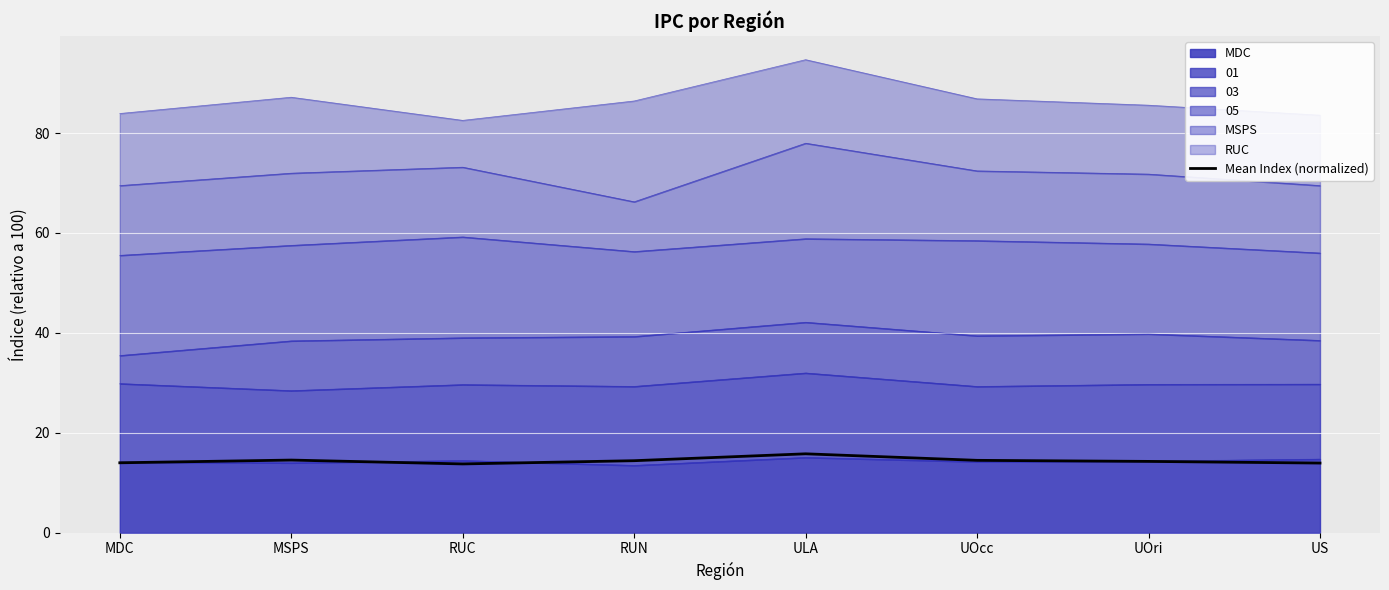

Where is the first local minimum?

RUC